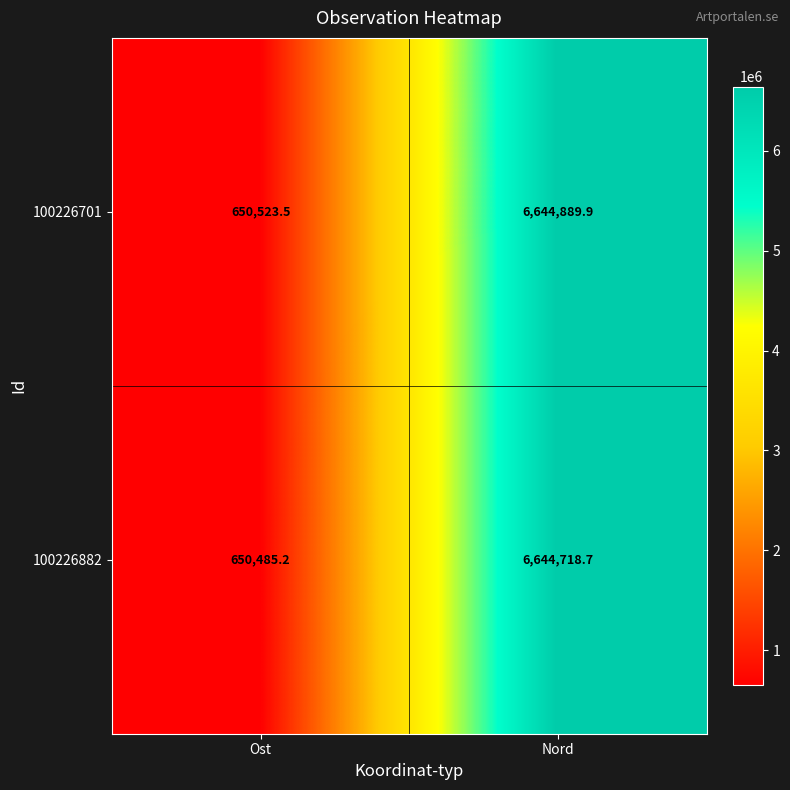

Reading left to right, extract all data points from this chart.

100226701: Ost=650523.5	Nord=6644889.9
100226882: Ost=650485.2	Nord=6644718.7